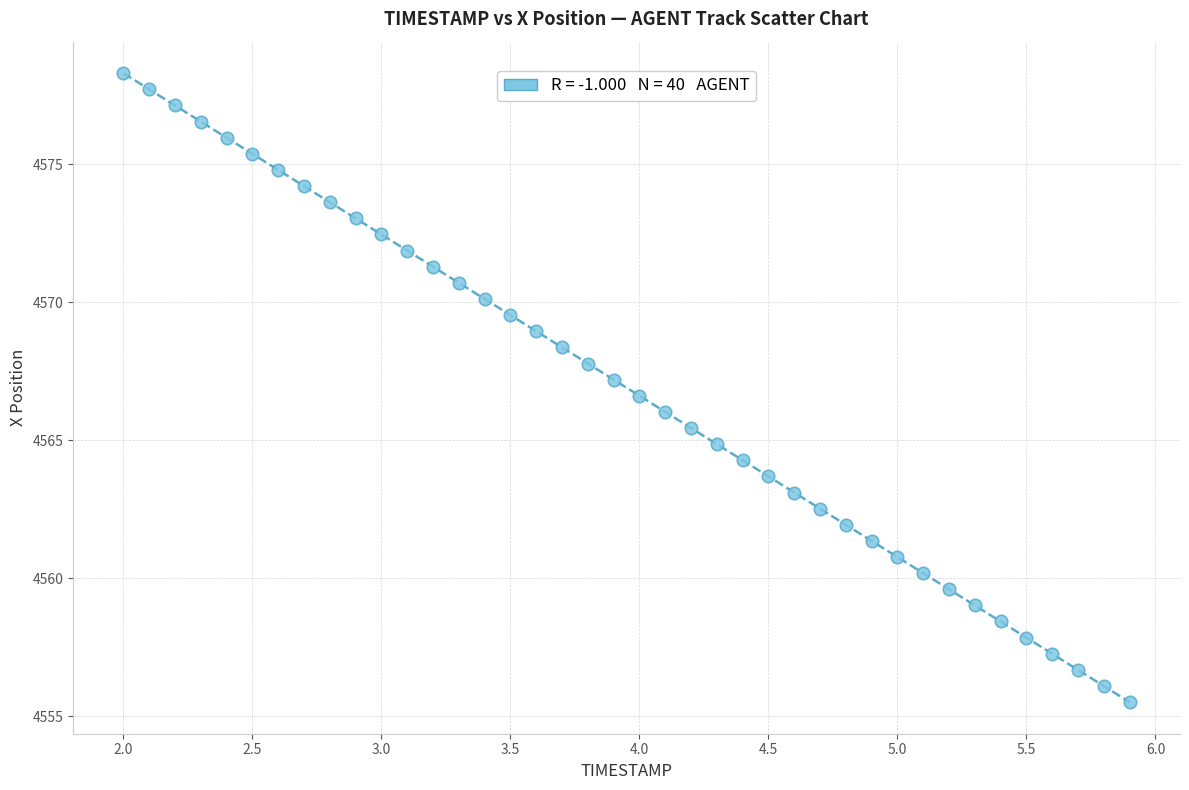

What is the range of X values (max minus min)?

3.9